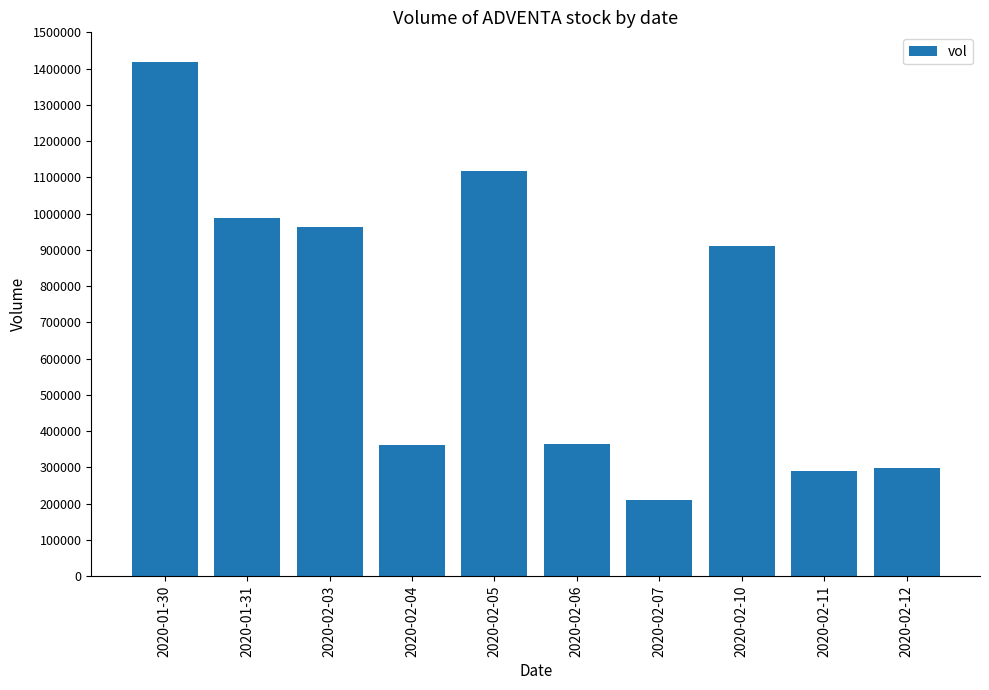

How many bars are there in total?

10